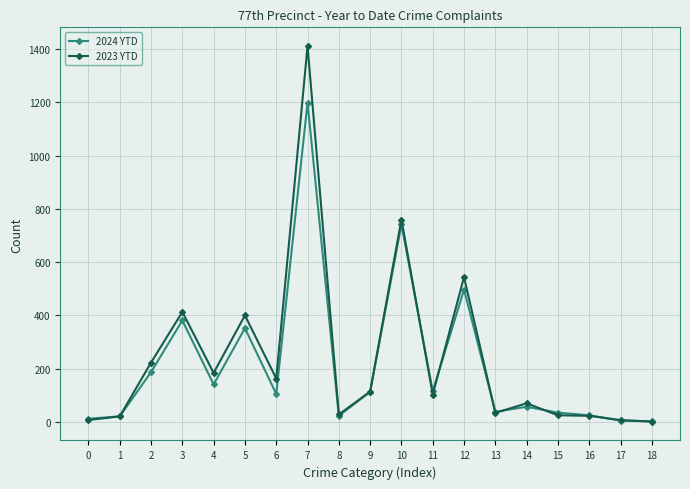

True or false: 2024 YTD has more than 2 points higher than both neighbors.

True